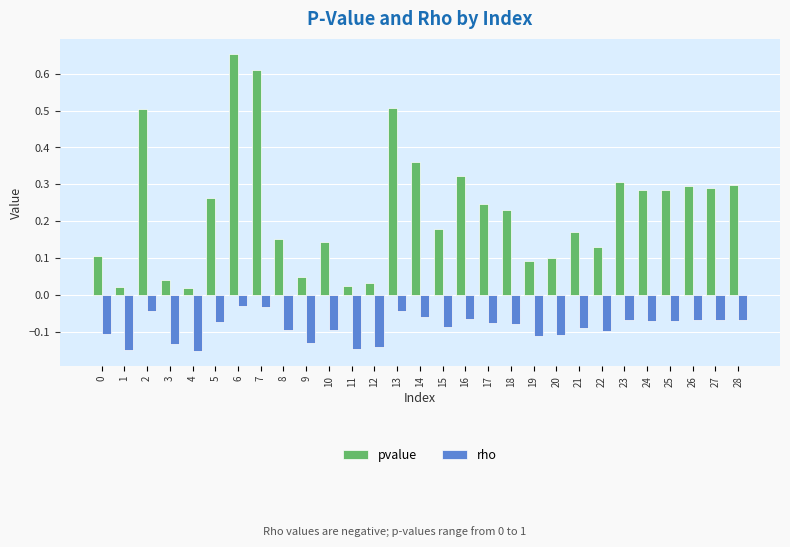

What are all the series names shown in the legend?

pvalue, rho